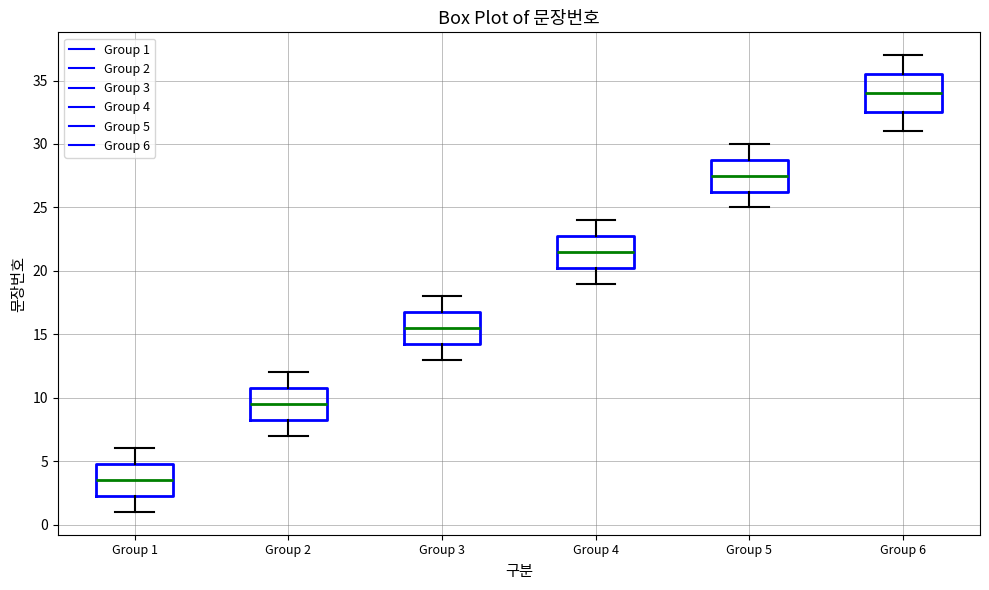

Which box's median line is the lowest?

Group 1